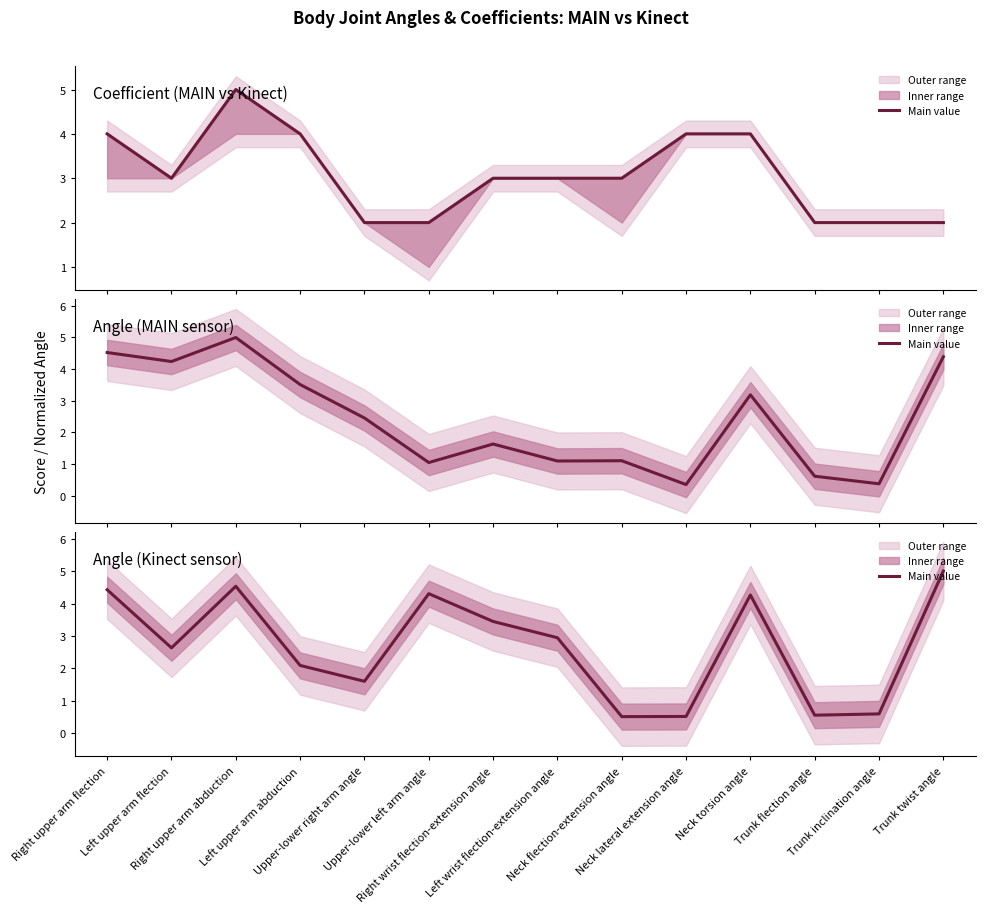

The chart shows a value of 2.9 at Left wrist flection-extension angle. True or false?

True